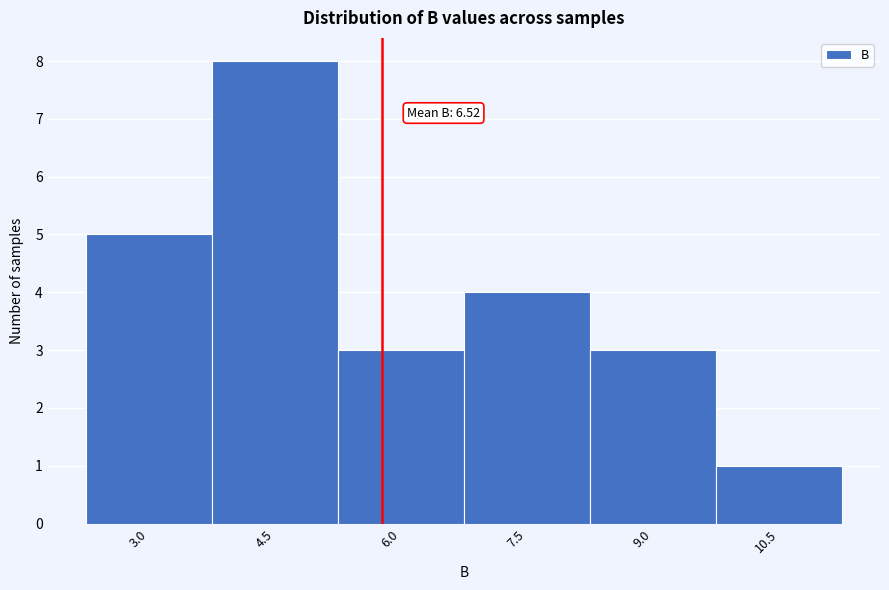

Reading left to right, extract all data points from this chart.

5	8	3	4	3	1